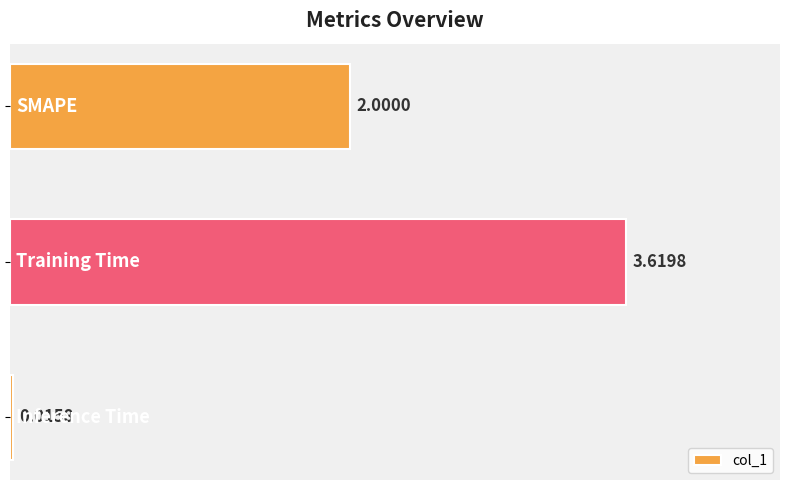

What is the sum of all values?

5.6